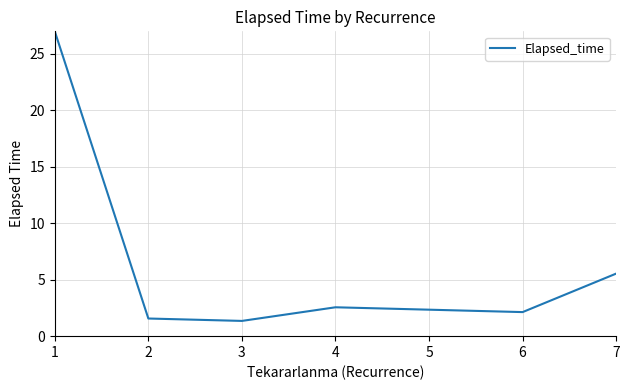

How many values exceed 2?

4